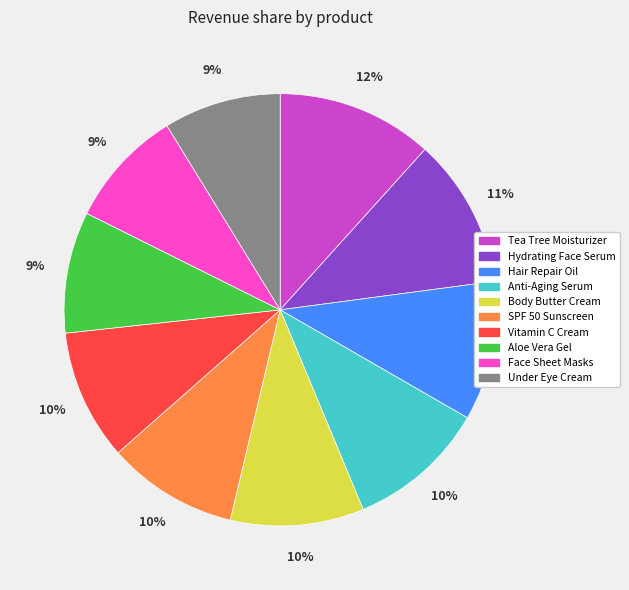

To the nearest percent, what is the average slice percentage?

10%